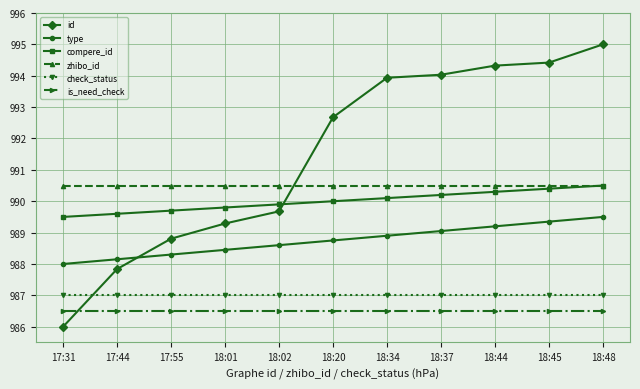

What are all the series names shown in the legend?

id, type, compere_id, zhibo_id, check_status, is_need_check